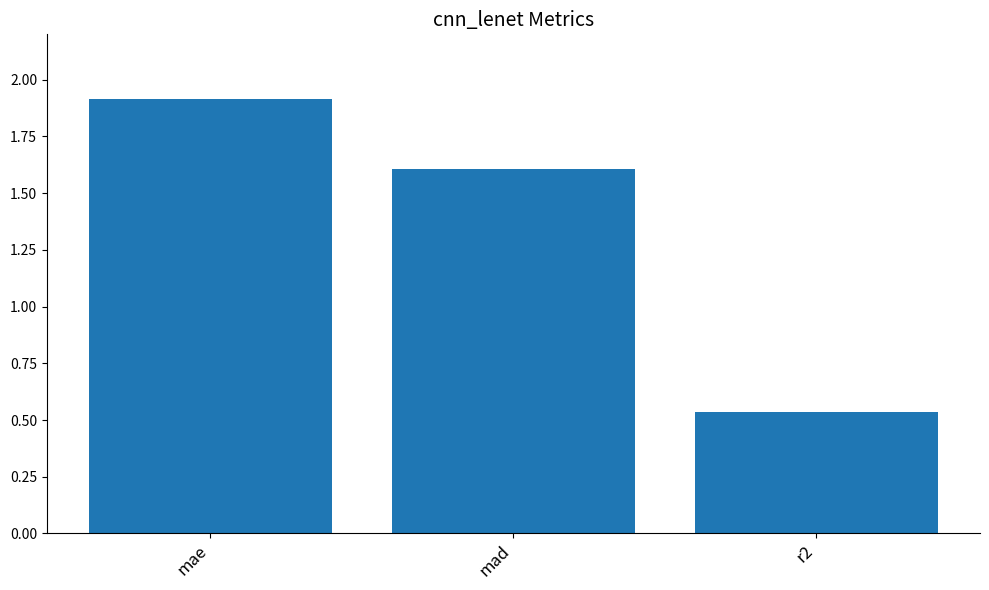

What is the label of the 1st bar from the left?

mae